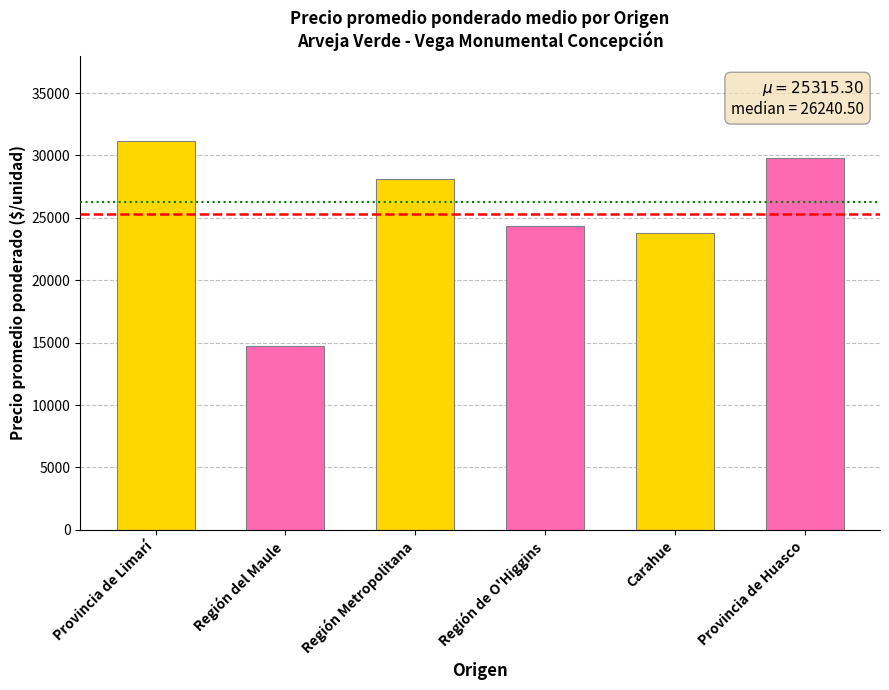

Reading left to right, list all the values displayed in this chart.

31125.0	14709.9	28096.0	24385.0	23782.6	29793.3